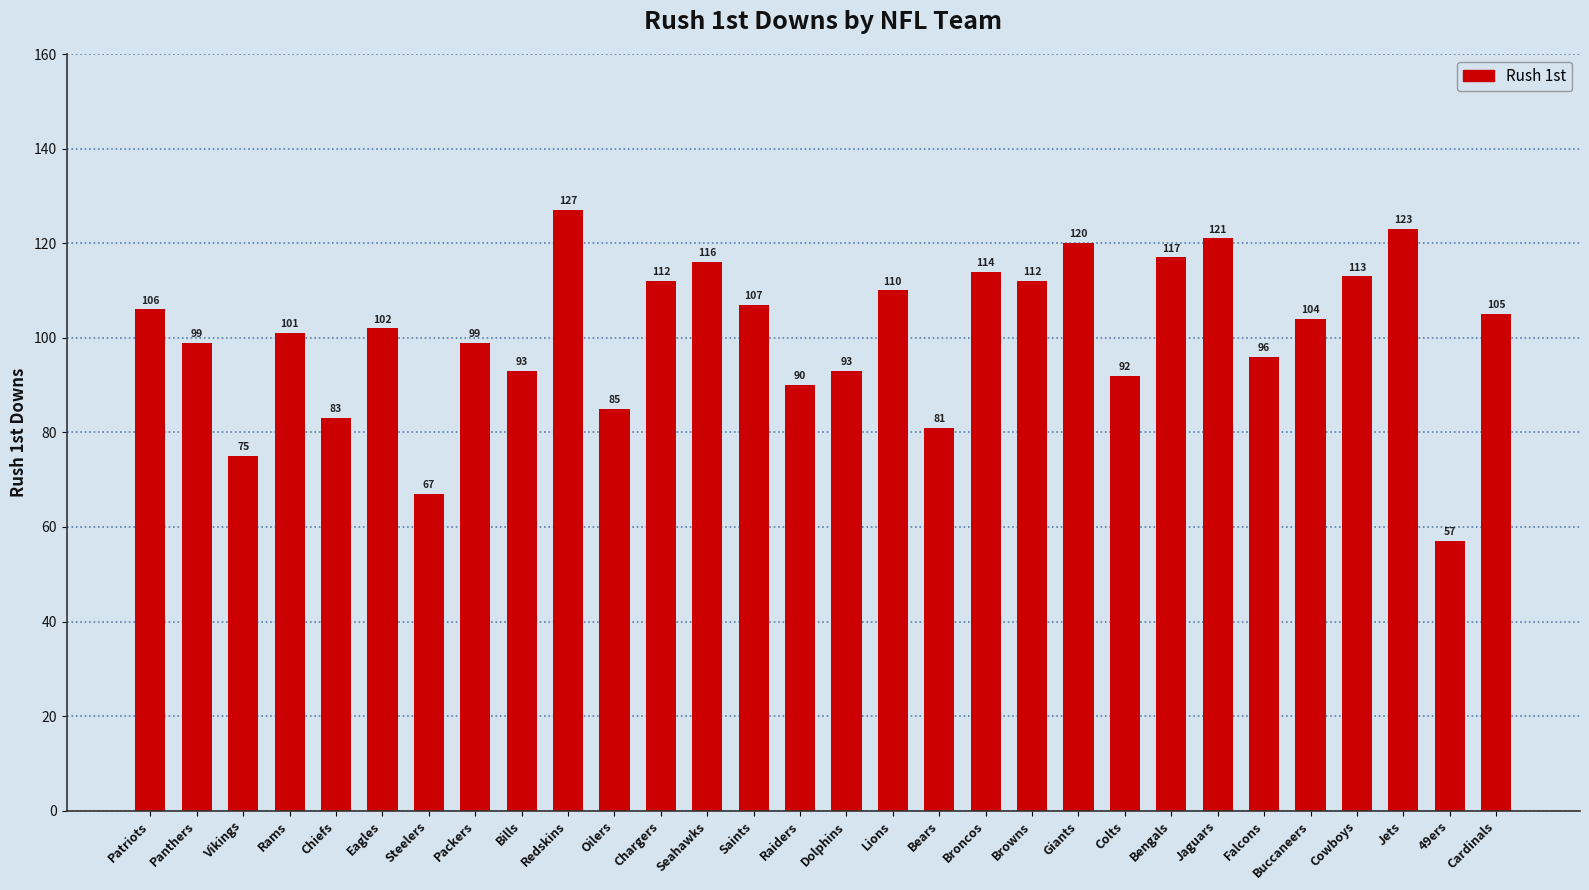

How many bars are there in total?

30